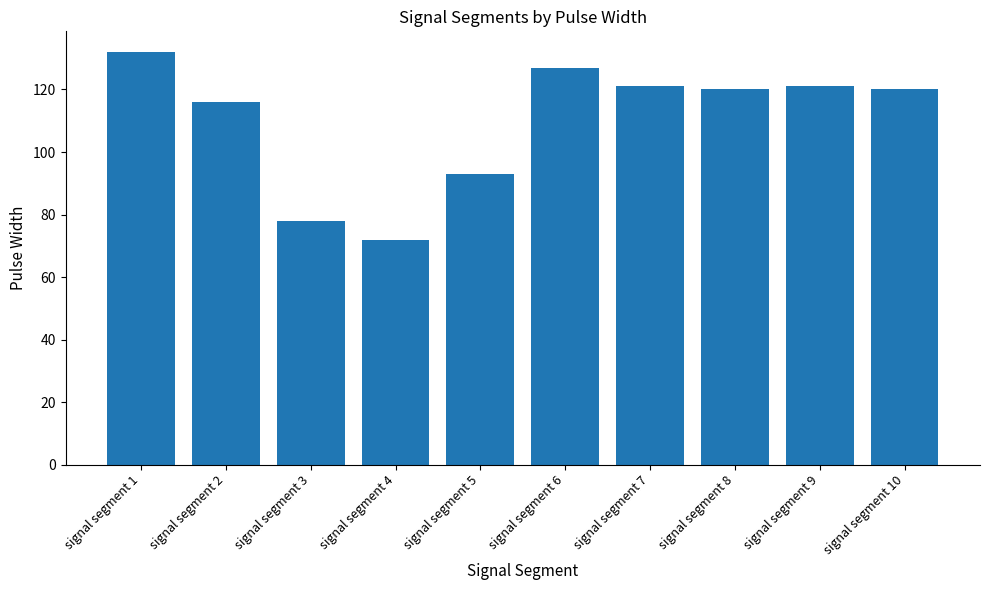

True or false: the data shows 56 at signal segment 7.

False